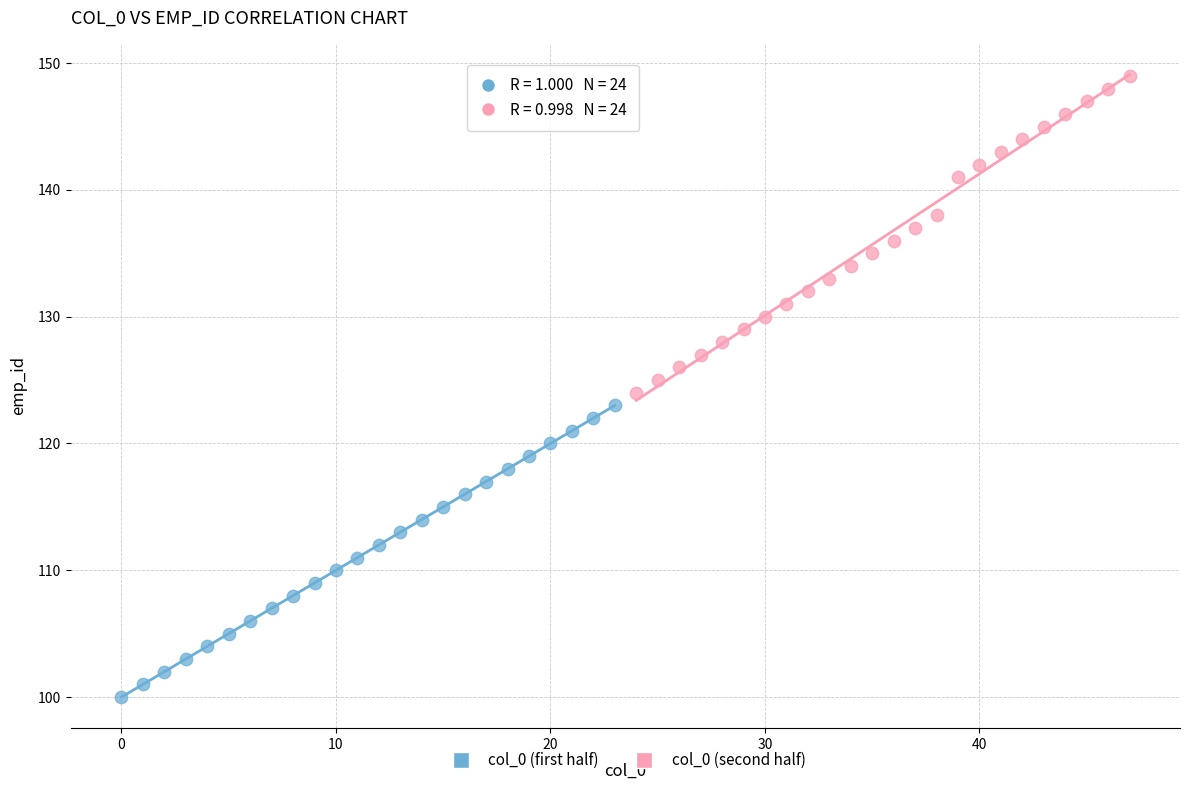

Which series contains the highest Y value?

col_0 (second half)